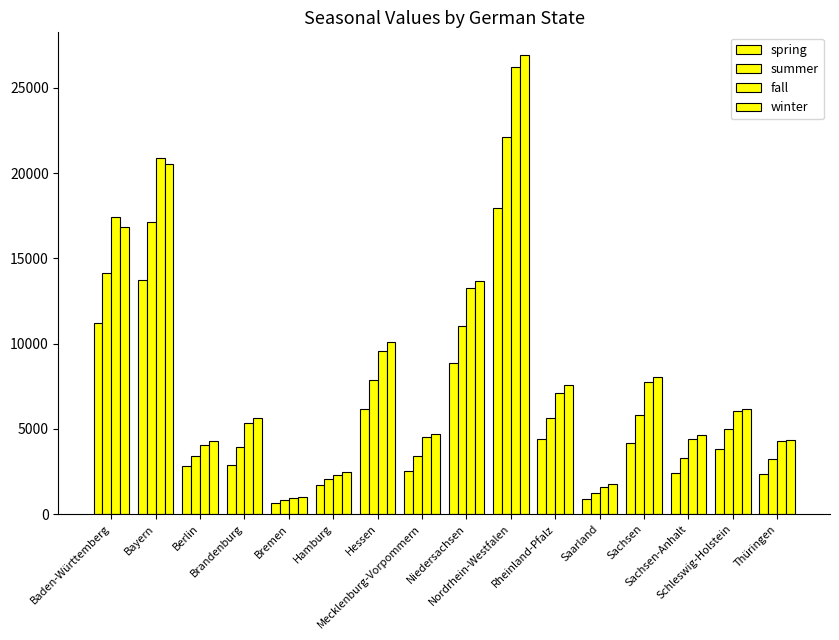

Reading left to right, what are all the values shown in this chart?

spring: Baden-Württemberg=11230	Bayern=13712	Berlin=2849	Brandenburg=2891	Bremen=669	Hamburg=1697	Hessen=6145	Mecklenburg-Vorpommern=2538	Niedersachsen=8848	Nordrhein-Westfalen=17989	Rheinland-Pfalz=4404	Saarland=915	Sachsen=4186	Sachsen-Anhalt=2399	Schleswig-Holstein=3825	Thüringen=2387
summer: Baden-Württemberg=14130	Bayern=17150	Berlin=3423	Brandenburg=3969	Bremen=806	Hamburg=2037	Hessen=7876	Mecklenburg-Vorpommern=3428	Niedersachsen=11034	Nordrhein-Westfalen=22149	Rheinland-Pfalz=5635	Saarland=1218	Sachsen=5828	Sachsen-Anhalt=3281	Schleswig-Holstein=4976	Thüringen=3226
fall: Baden-Württemberg=17457	Bayern=20872	Berlin=4082	Brandenburg=5322	Bremen=959	Hamburg=2327	Hessen=9577	Mecklenburg-Vorpommern=4556	Niedersachsen=13289	Nordrhein-Westfalen=26249	Rheinland-Pfalz=7116	Saarland=1618	Sachsen=7746	Sachsen-Anhalt=4437	Schleswig-Holstein=6079	Thüringen=4267
winter: Baden-Württemberg=16873	Bayern=20512	Berlin=4272	Brandenburg=5651	Bremen=996	Hamburg=2458	Hessen=10111	Mecklenburg-Vorpommern=4731	Niedersachsen=13663	Nordrhein-Westfalen=26918	Rheinland-Pfalz=7591	Saarland=1781	Sachsen=8073	Sachsen-Anhalt=4650	Schleswig-Holstein=6178	Thüringen=4328